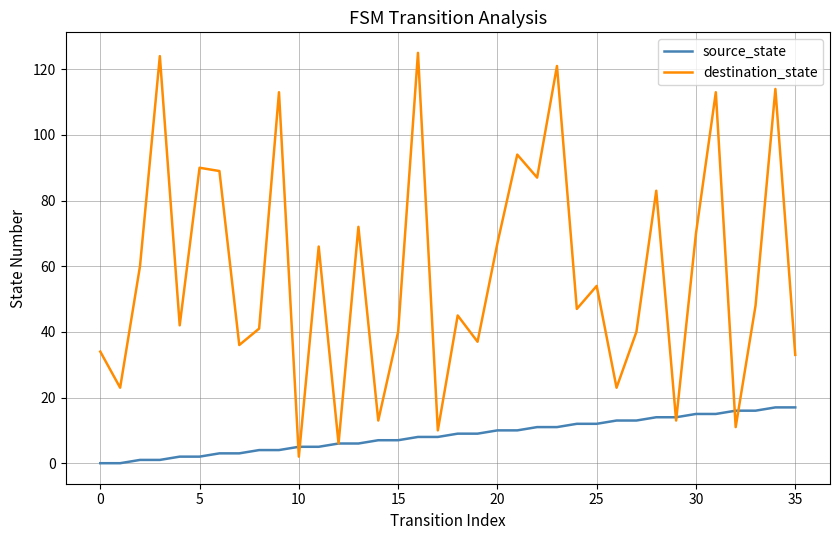

Rank the series by their maximum value, from highest to lowest.

destination_state, source_state